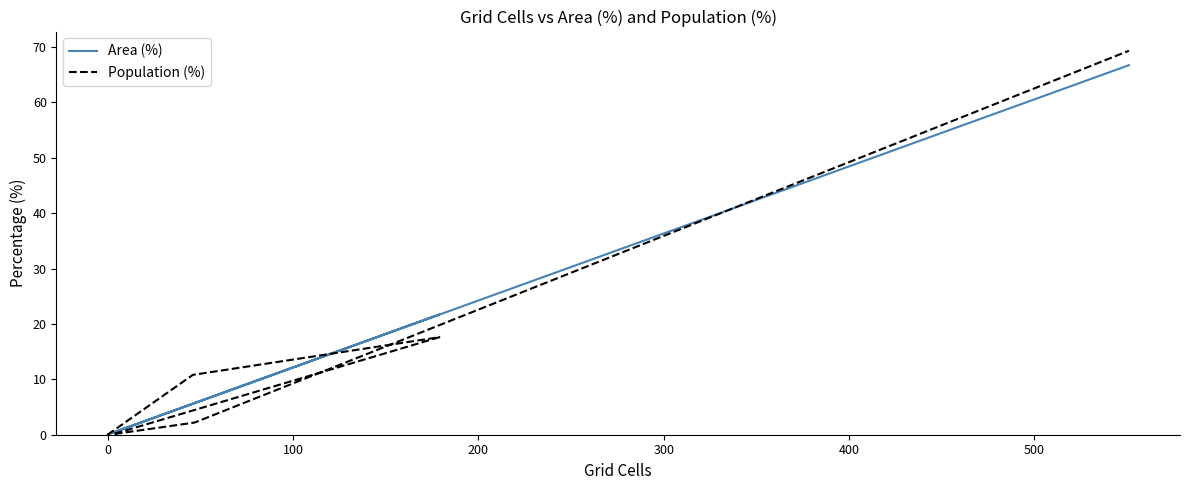

Between −100 and 400, which series saw the biggest shift?

Population (%)